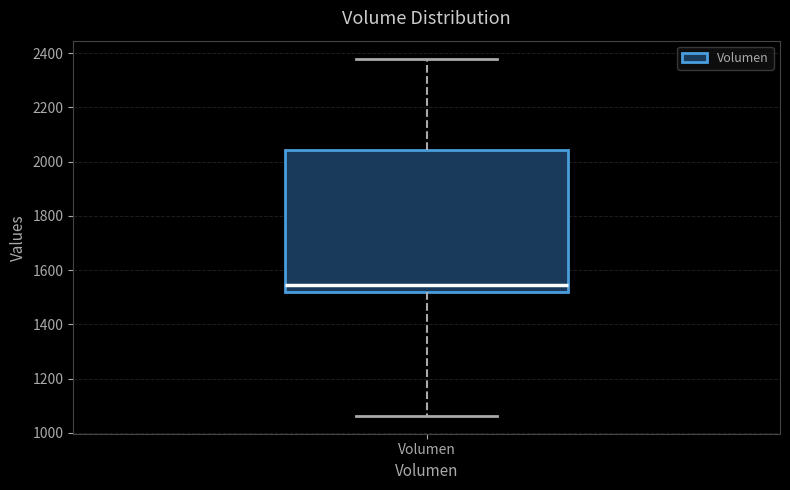

Read this box plot against the y-axis: the position of the median line, the range covered by the box, and the ends of both whiskers. The values are not printed on the chart, so give them approximately, as read against the axis.

median 1540, box 1520 to 2040, whiskers 1060 to 2380